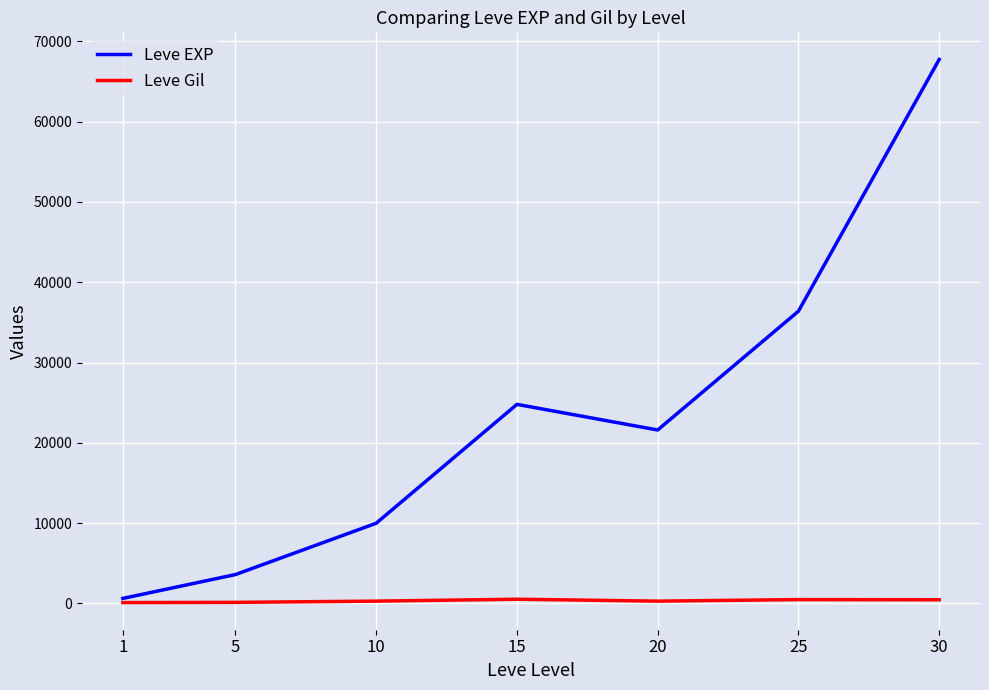

What is the maximum value for Leve EXP?

67730